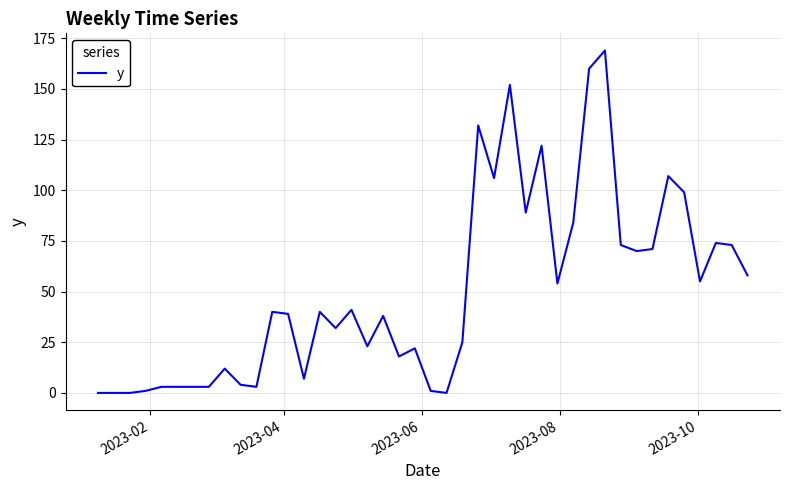

What is the maximum value shown in the chart?

169